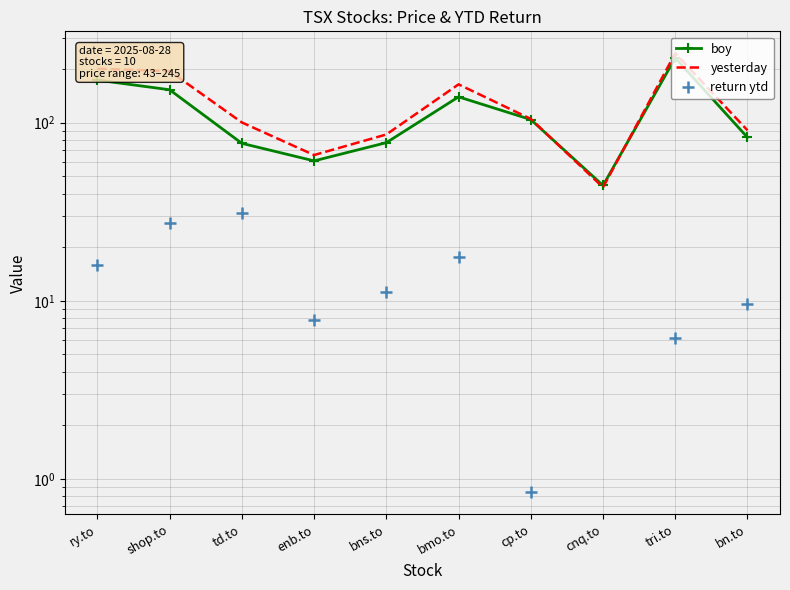

The value of return ytd at shop.to is 12.8. True or false?

False